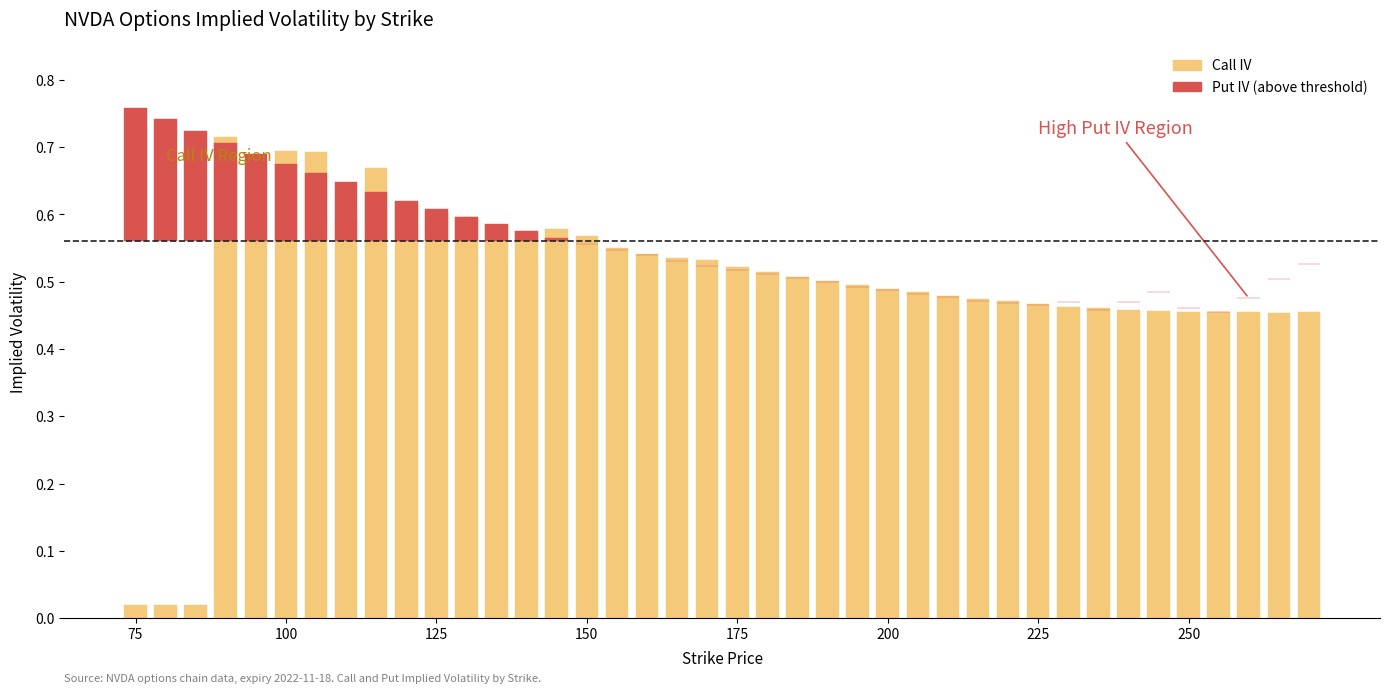

At 250, list the series in order from smallest to largest.

Put IV (excess), Call IV